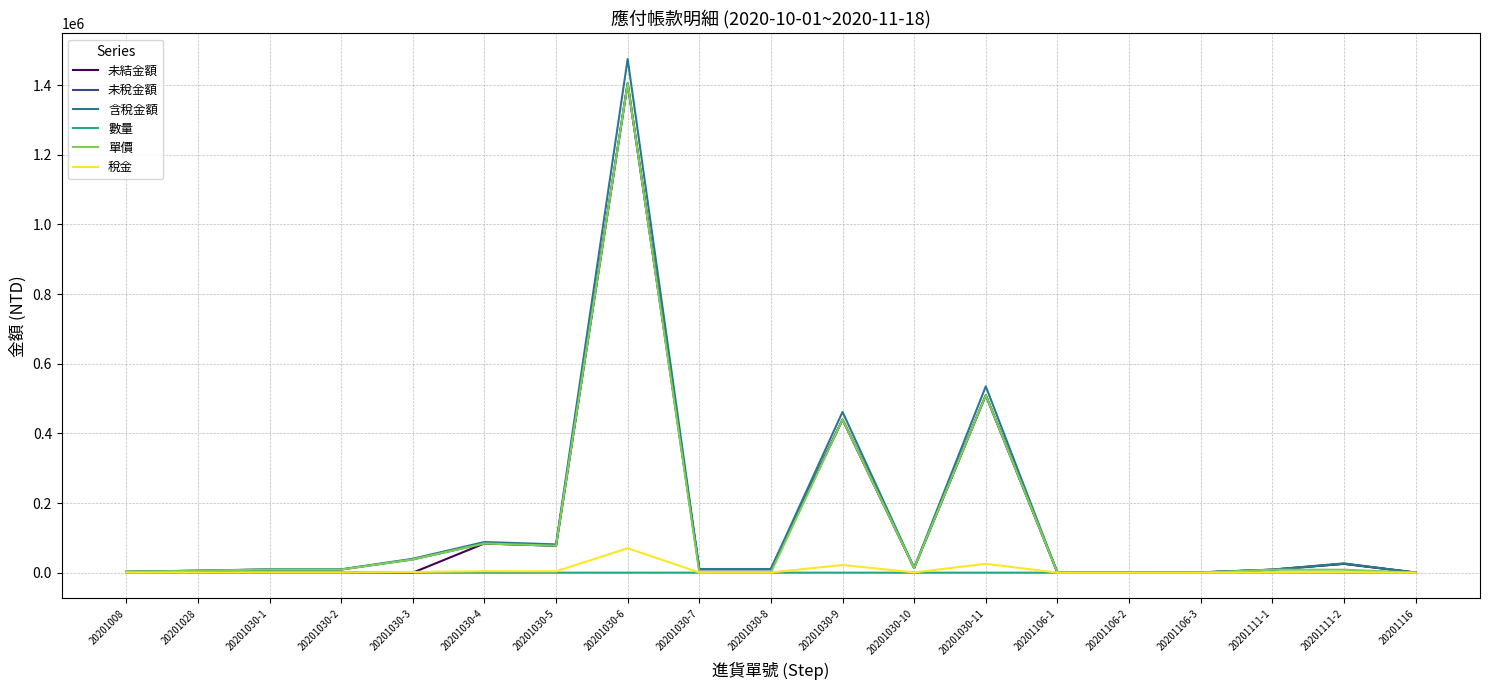

What position from the left is 20201111-2?

18